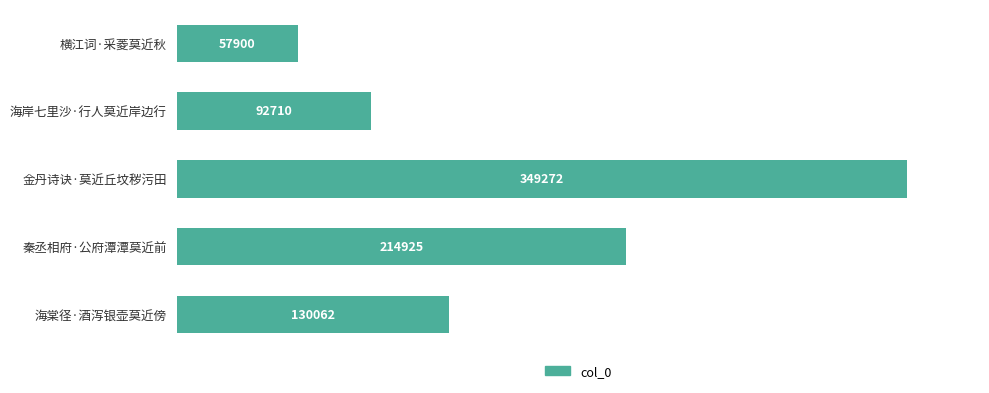

Reading bottom to top, what are all the values shown in this chart?

130062	214925	349272	92710	57900